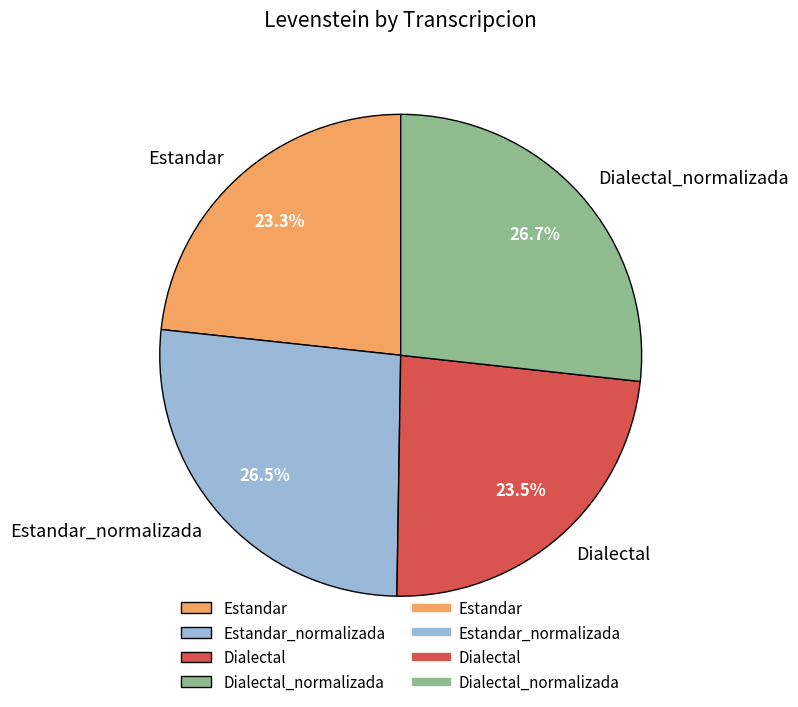

Is Dialectal the majority of the pie?

No